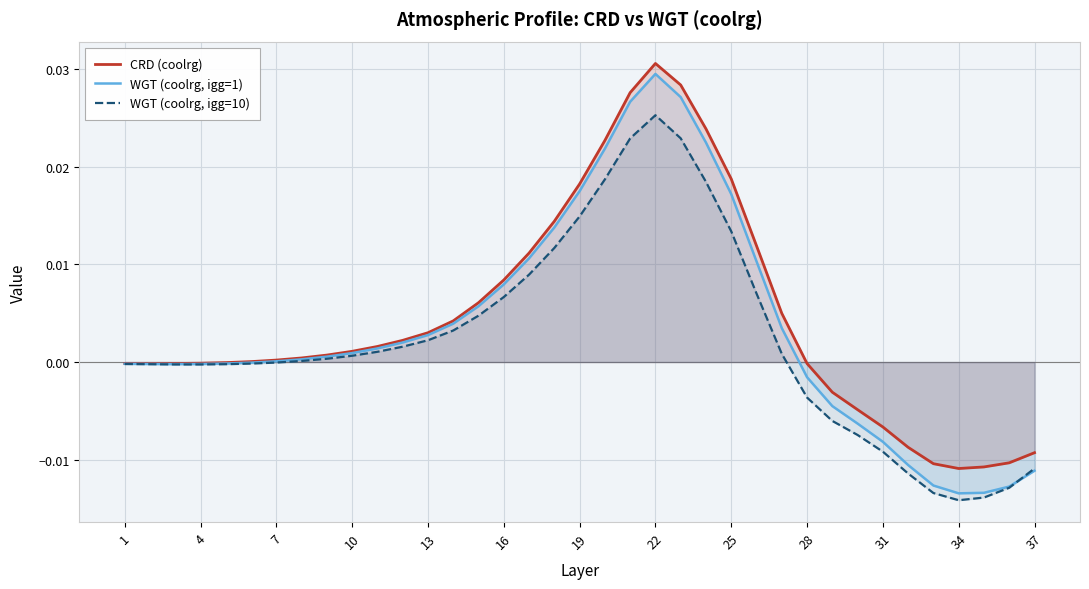

Which series has the largest total across all categories?

CRD (coolrg)